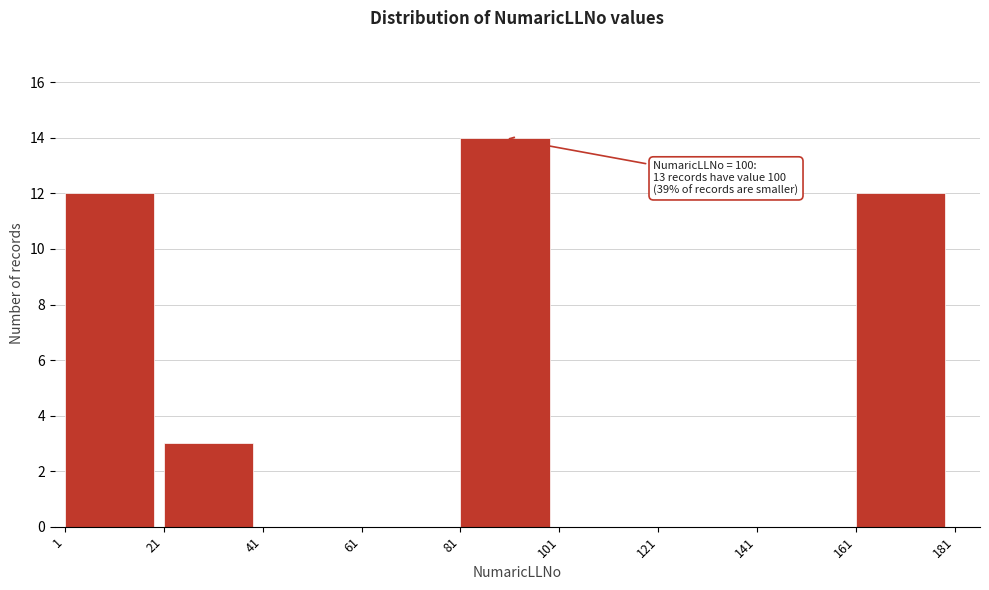

Over which range of the x-axis is the bar tallest?

81 to 101